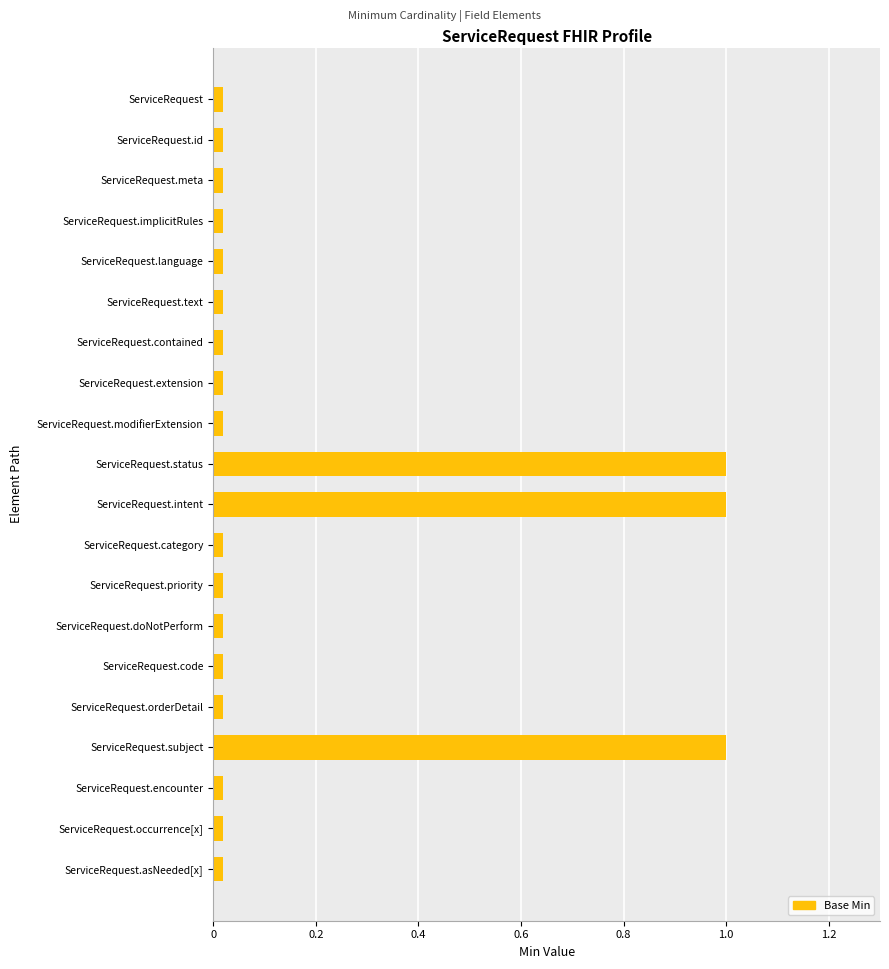

What is the maximum value shown in the chart?

1.0